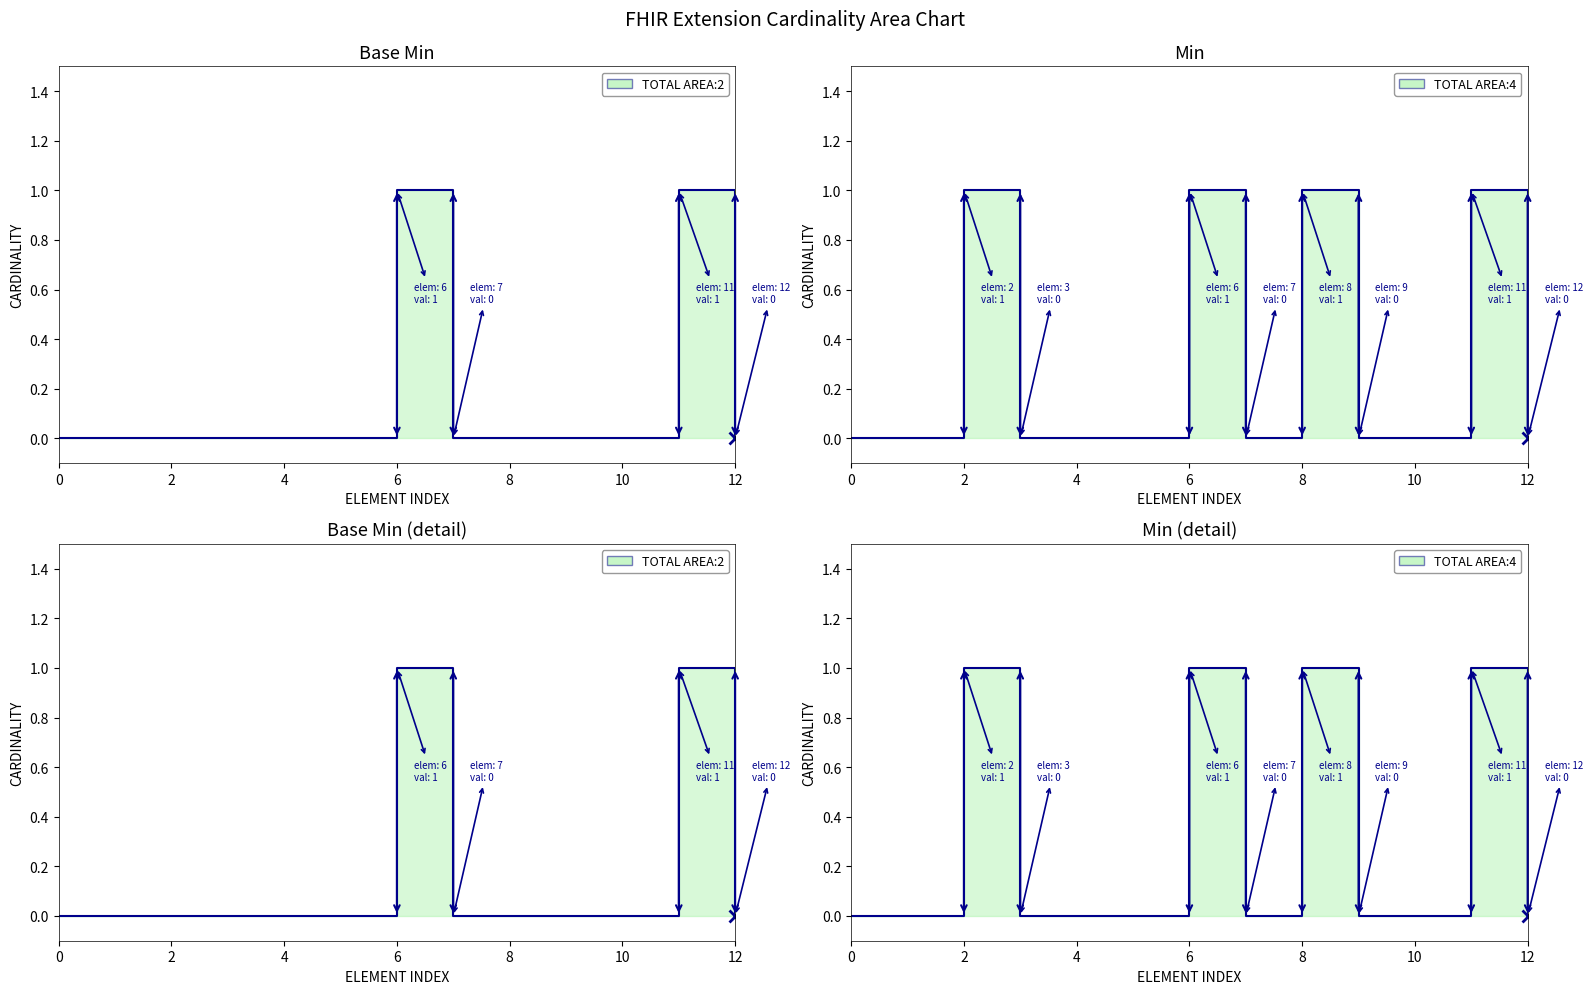

True or false: TOTAL AREA:2 and TOTAL AREA:4 intersect in this chart.

False